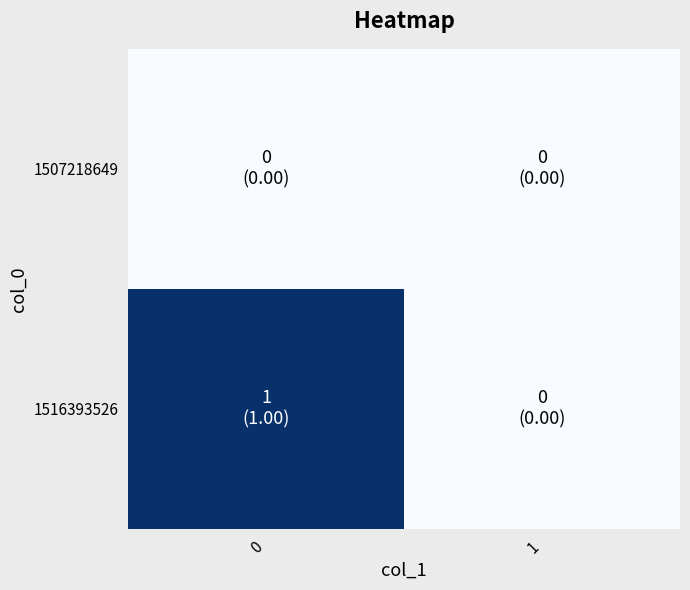

How many series are shown in this chart?

2